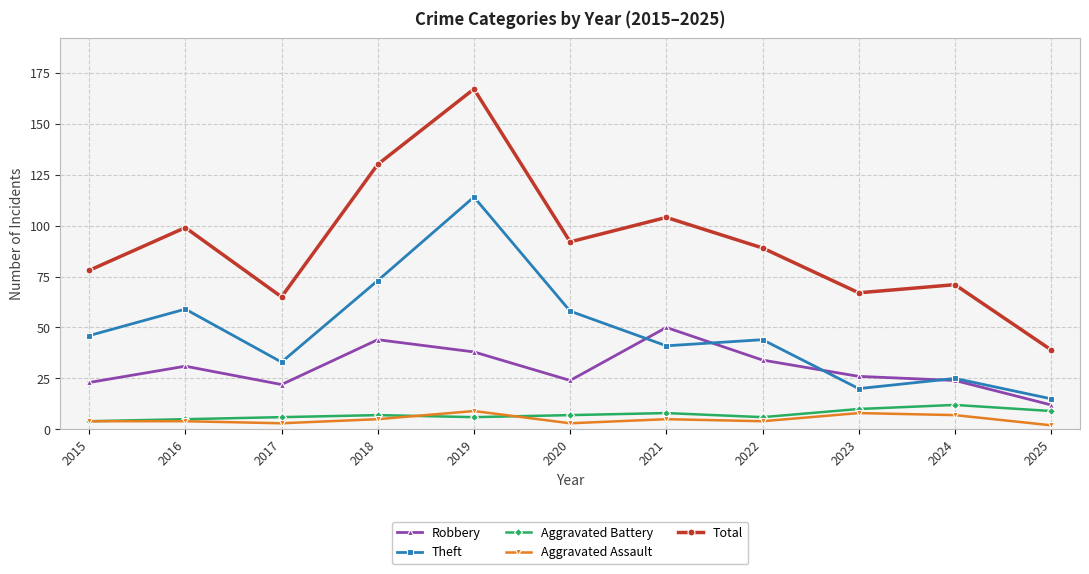

What is the average value of the Total series?

91